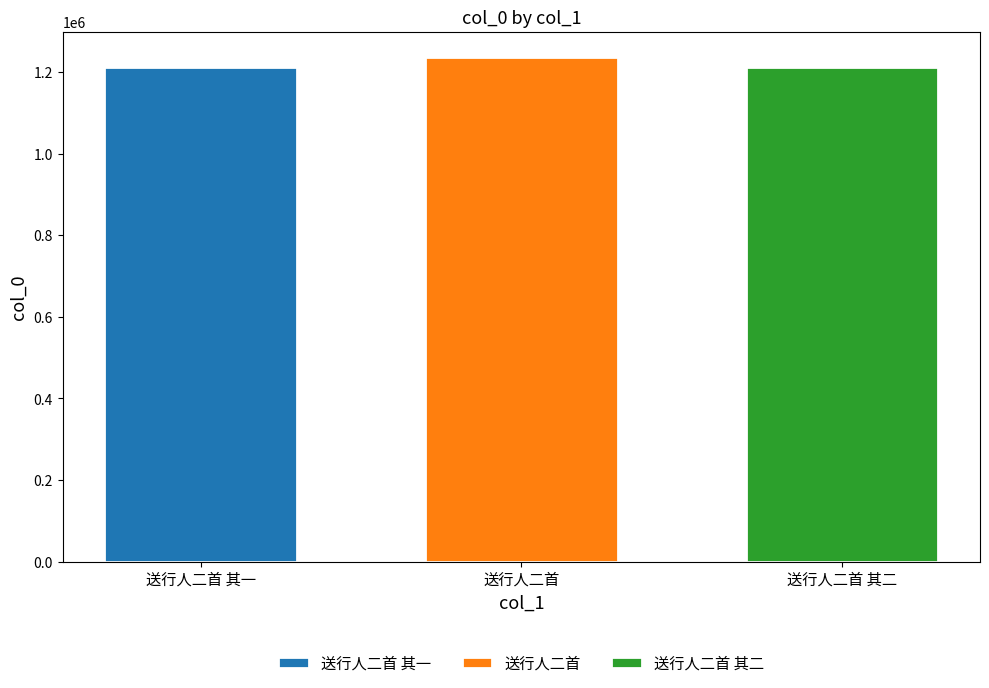

Which series has the largest range (max minus min)?

送行人二首 其一